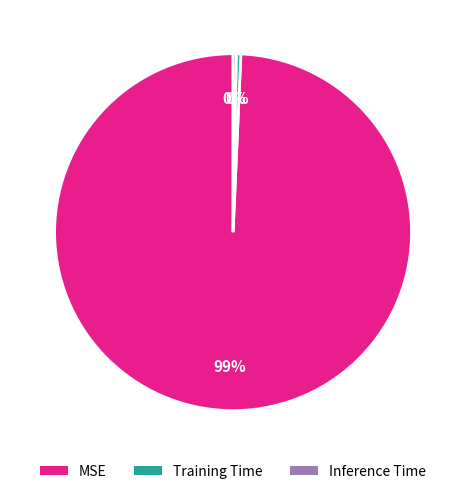

True or false: Inference Time accounts for 12% of the total.

False